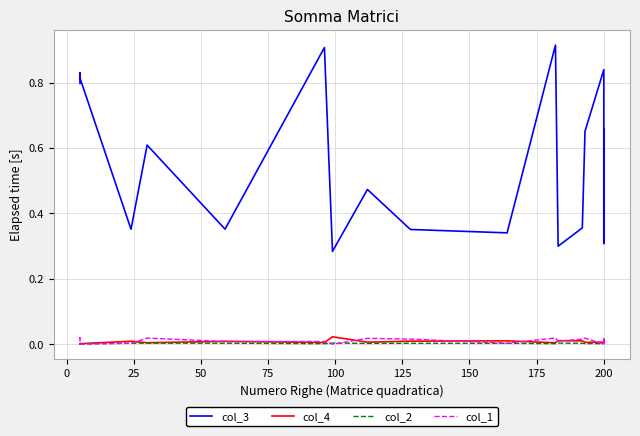

How many categories are shown in the chart?

19